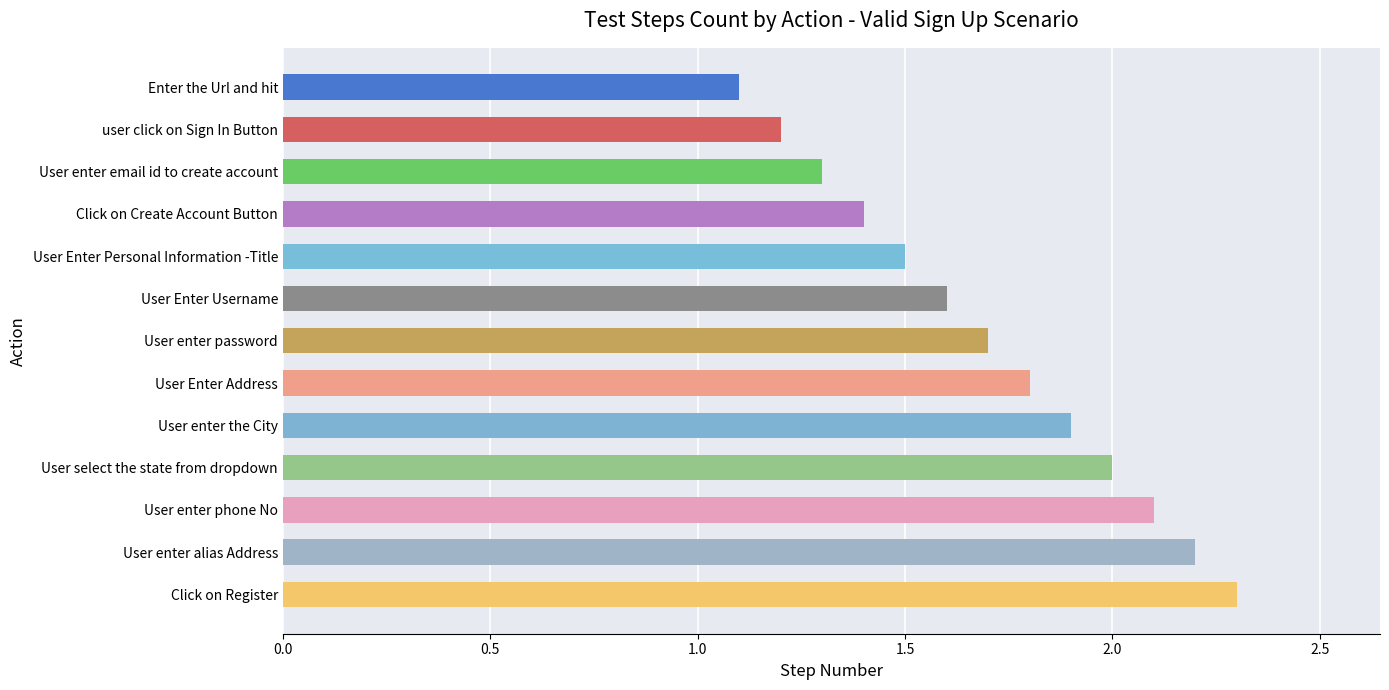

What is the label of the 11th bar from the bottom?

User enter email id to create account